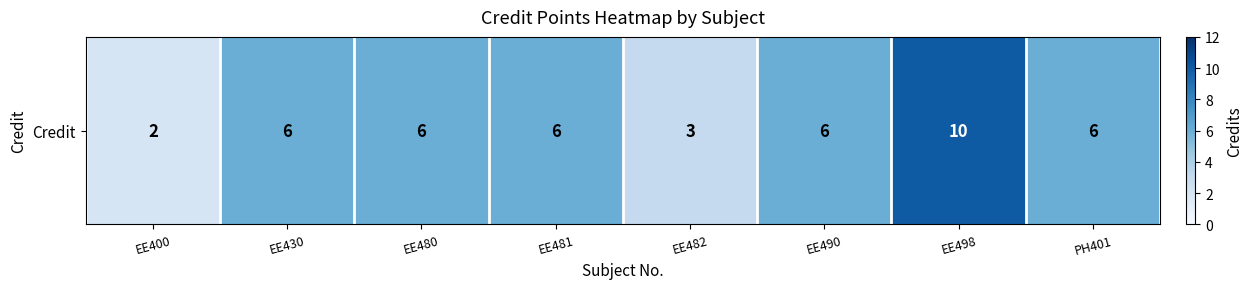

At which label is the value closest to 6?

EE430